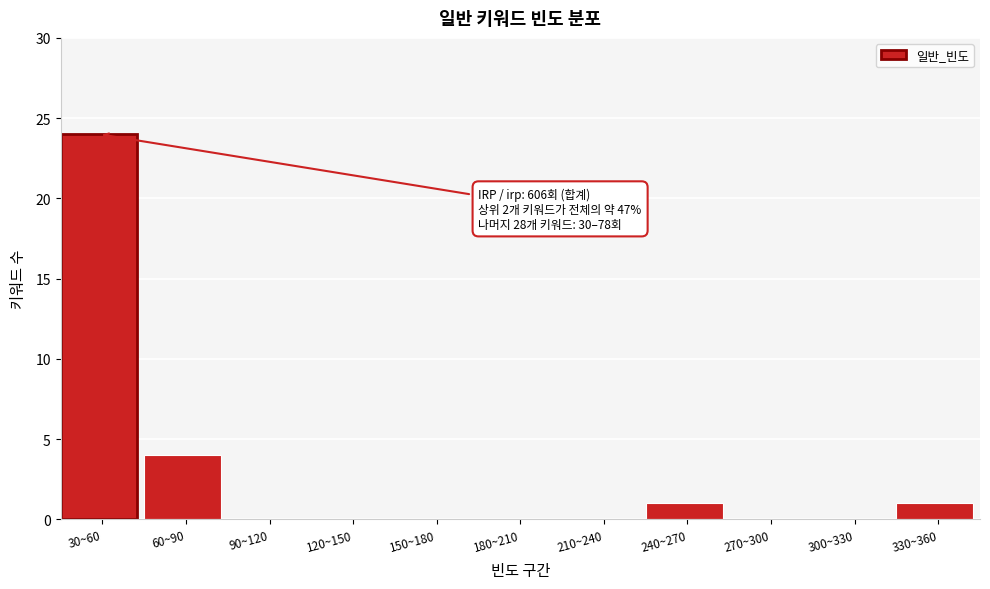

Reading left to right, transcribe all the data shown in this chart.

30~60=24	60~90=4	90~120=0	120~150=0	150~180=0	180~210=0	210~240=0	240~270=1	270~300=0	300~330=0	330~360=1